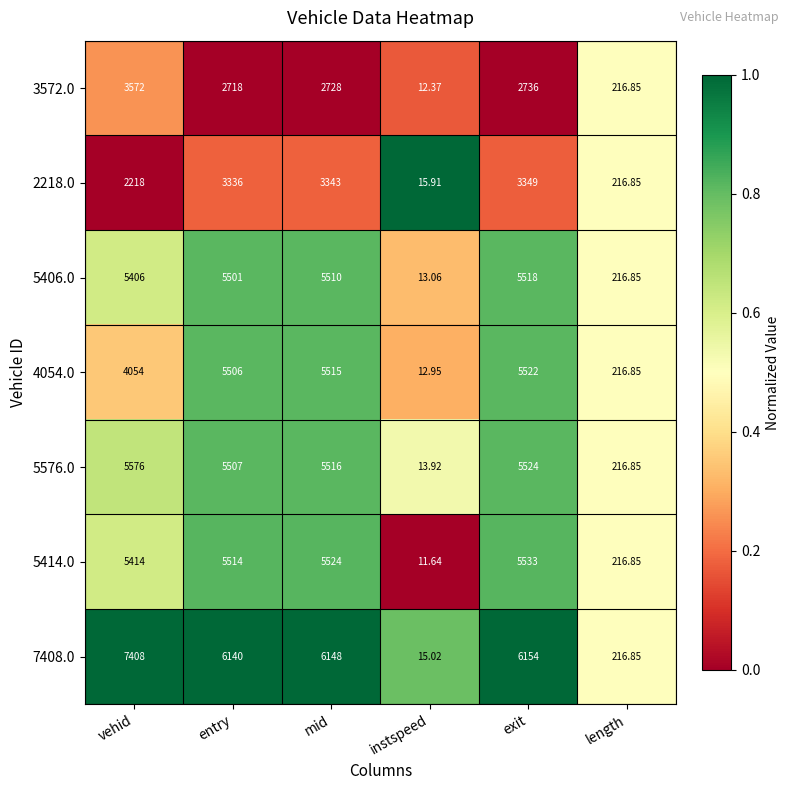

How many series are shown in this chart?

7